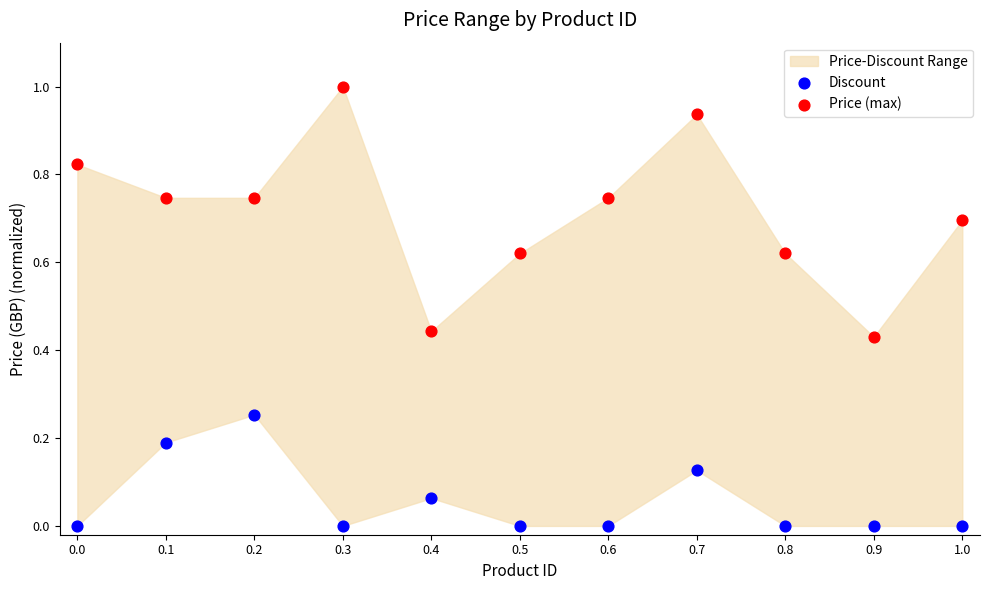

Which series reaches the minimum Y coordinate?

Discount